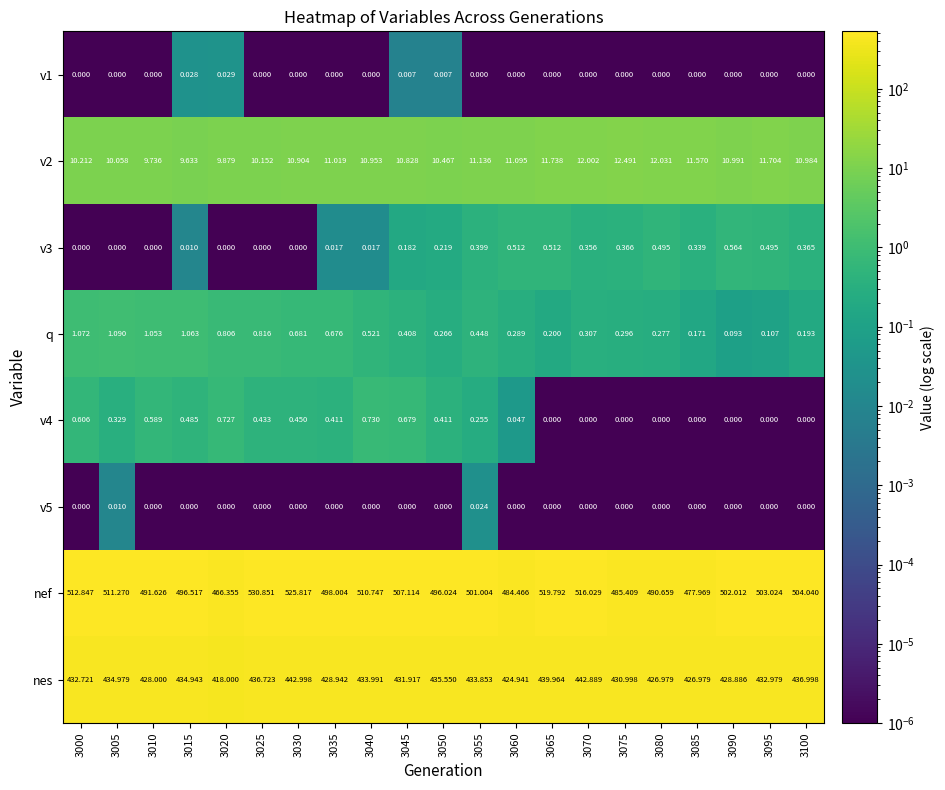

Which series has the largest total across all categories?

nef